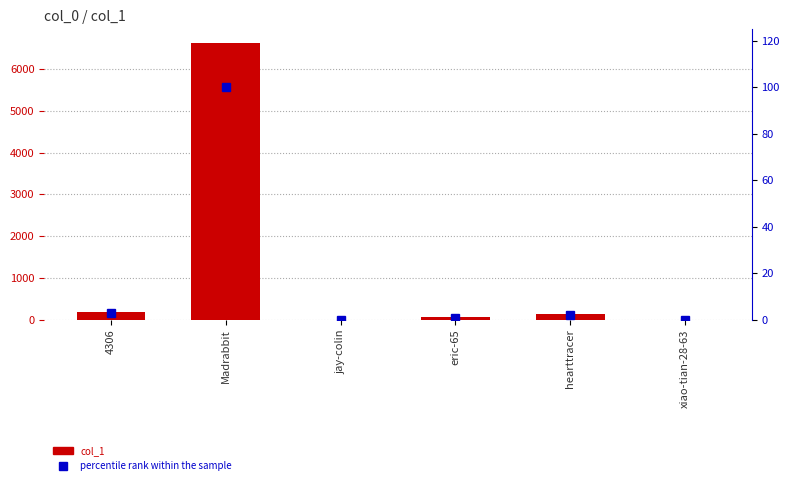

How many groups of bars are there?

6